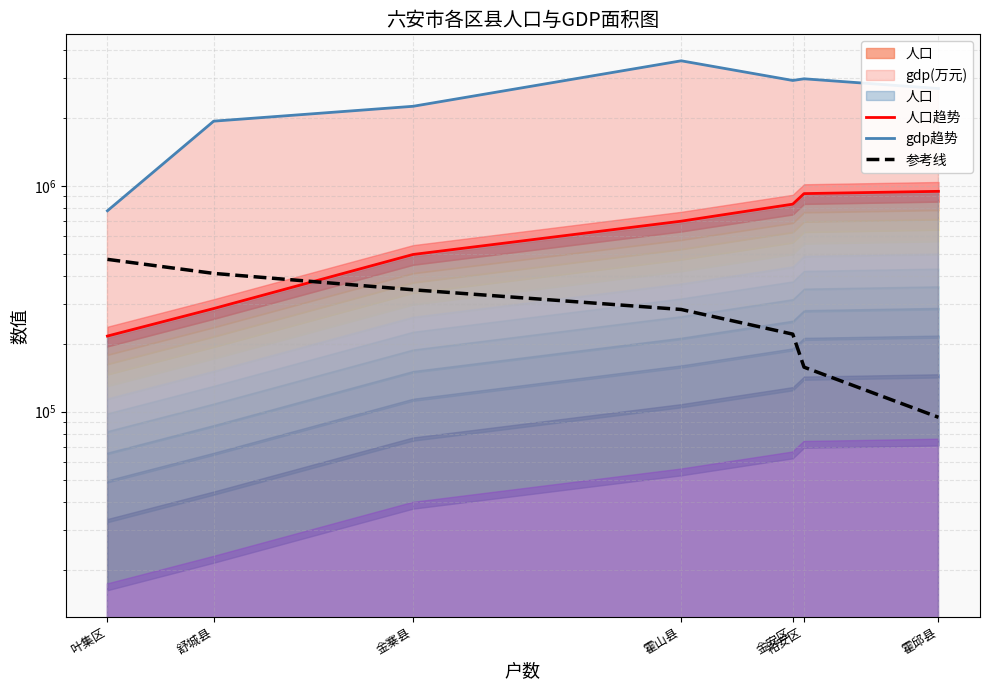

Reading left to right, transcribe all the data shown in this chart.

人口趋势: 叶集区=216229.0	舒城县=286197.0	金寨县=496501.0	霍山县=697250.0	金安区=829236.0	裕安区=923301.0	霍邱县=944985.0
gdp趋势: 叶集区=775000.0	舒城县=1932000.0	金寨县=2248000.0	霍山县=3573719.0	金安区=2925000.0	裕安区=2975000.0	霍邱县=2694000.0
参考线: 叶集区=472492.5	舒城县=409493.5	金寨县=346494.5	霍山县=283495.5	金安区=220496.5	裕安区=157497.5	霍邱县=94498.5